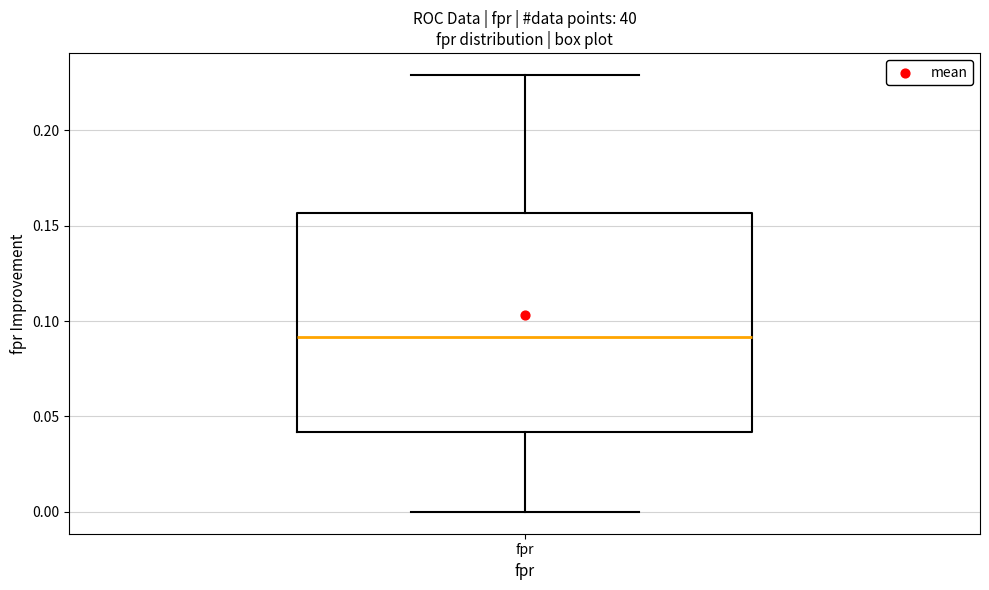

Read this box plot against the y-axis: the position of the median line, the range covered by the box, and the ends of both whiskers. The values are not printed on the chart, so give them approximately, as read against the axis.

median 0.090, box 0.040 to 0.155, whiskers 0.000 to 0.230